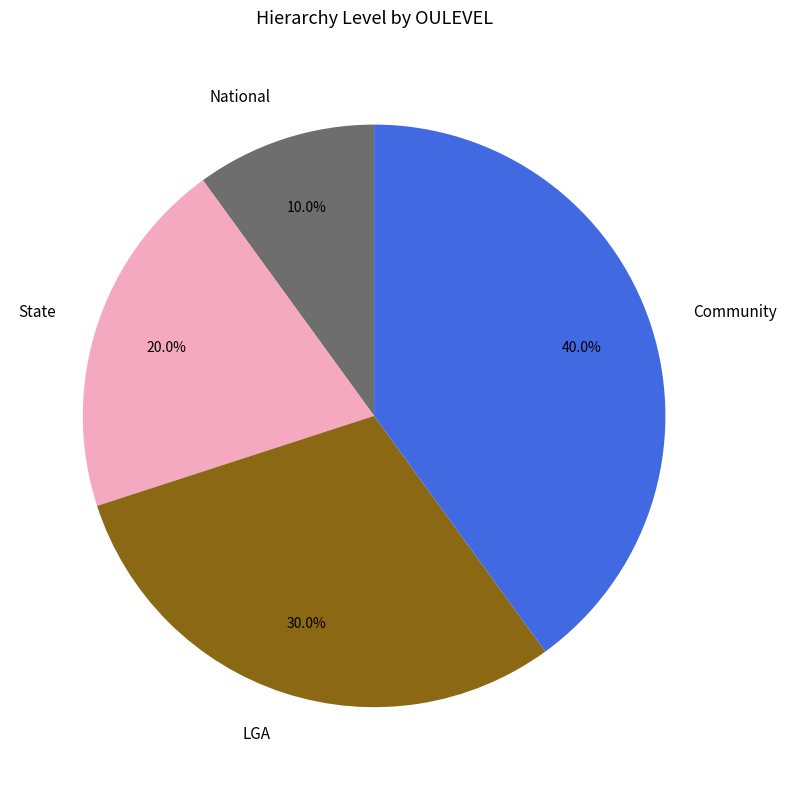

To the nearest percent, what portion does State represent?

20%